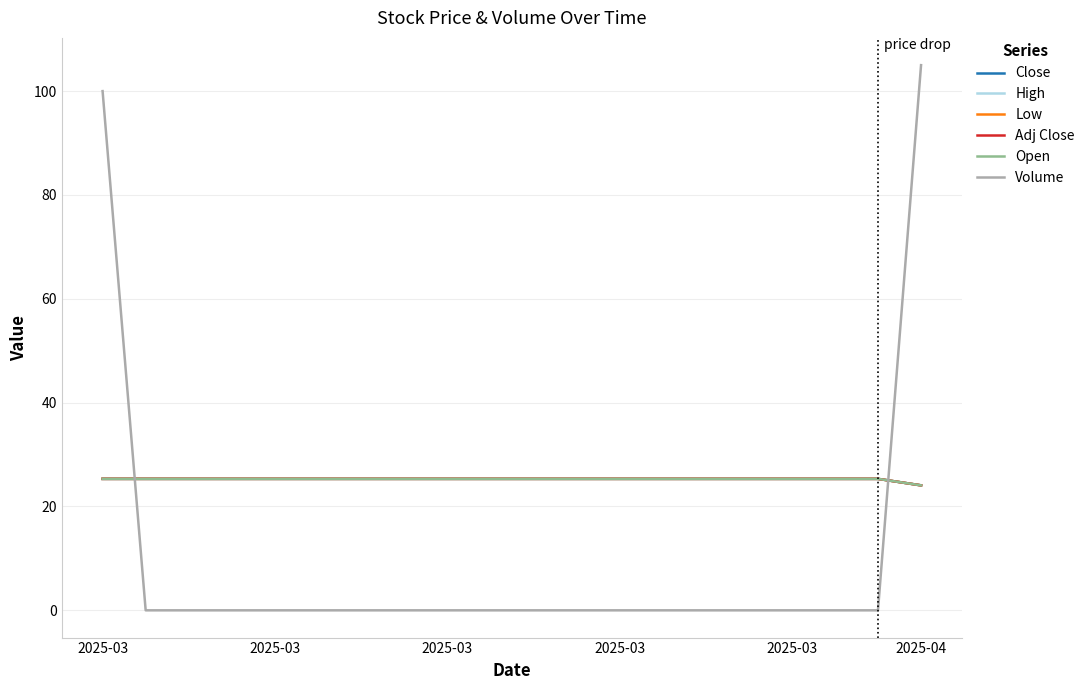

Does the chart have visible grid lines?

Yes